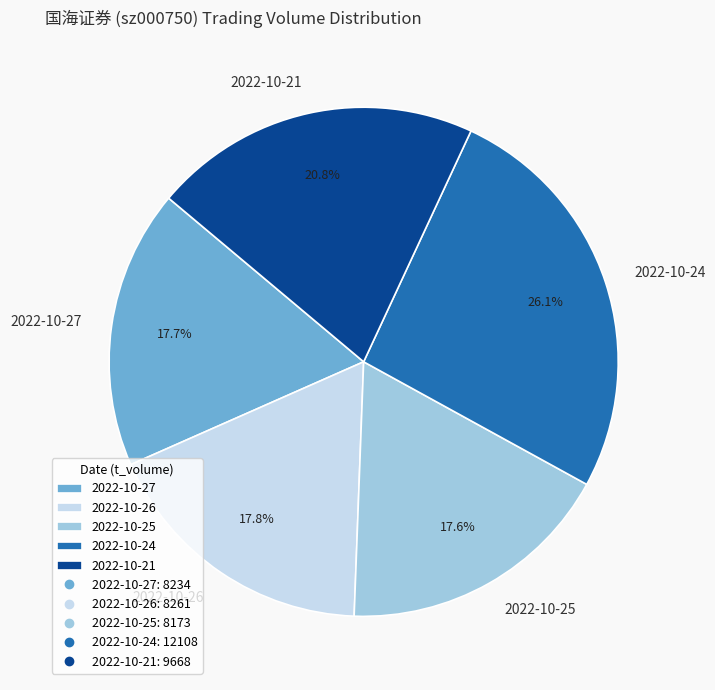

Does 2022-10-24 account for over 50% of the chart?

No